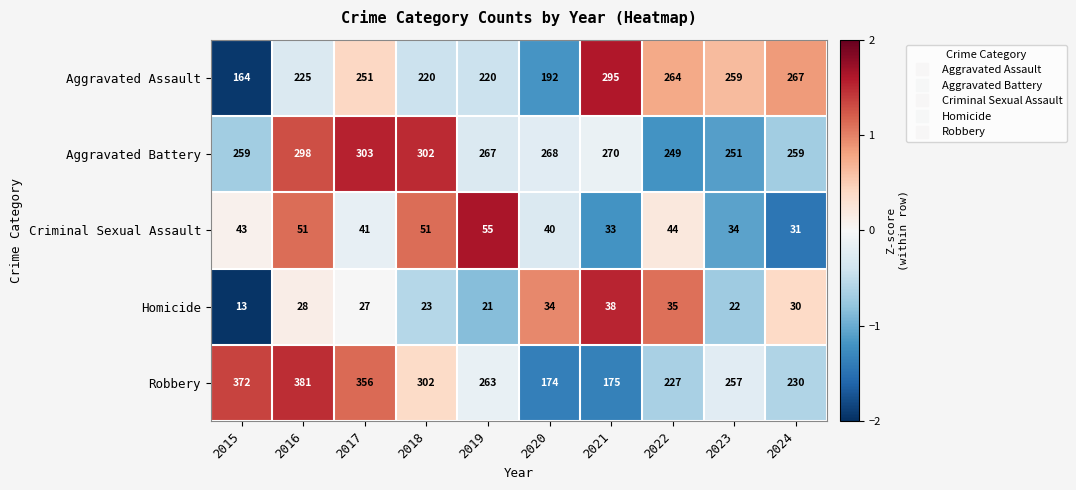

What is the total value across all series at 2016?

983